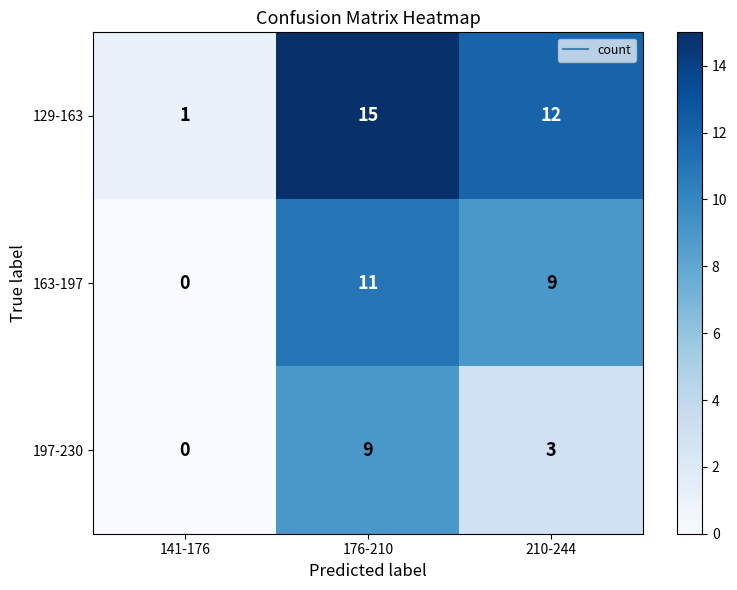

Which series has the largest total across all categories?

129-163